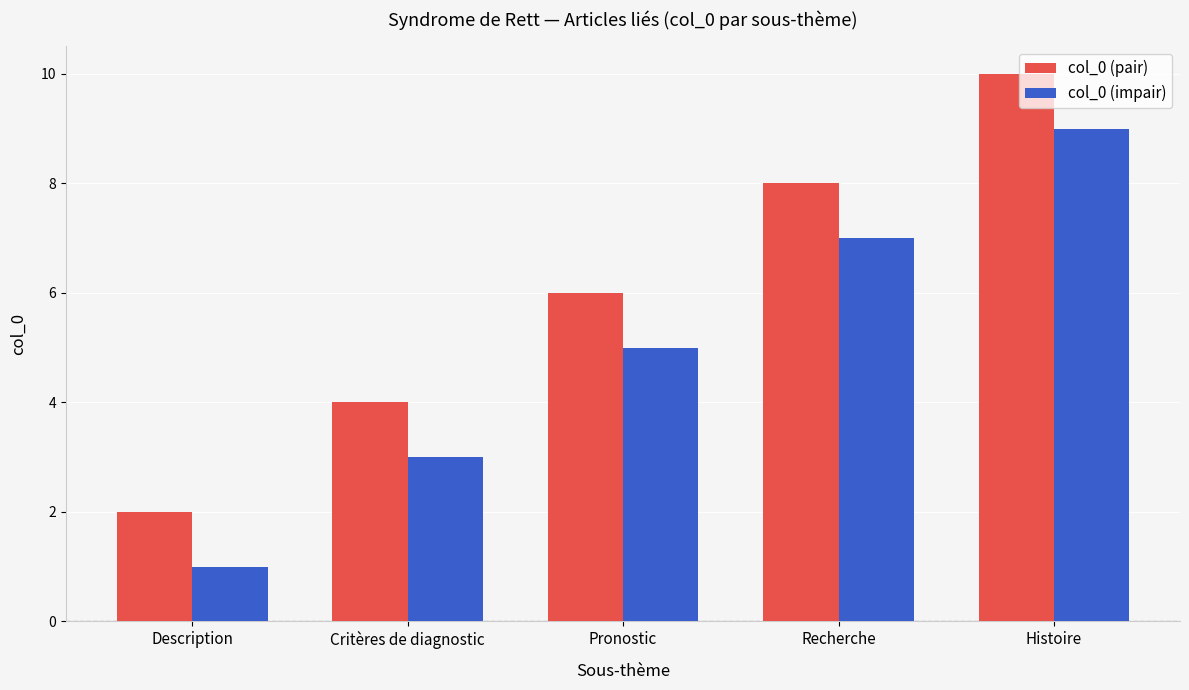

What position from the right is Description?

5